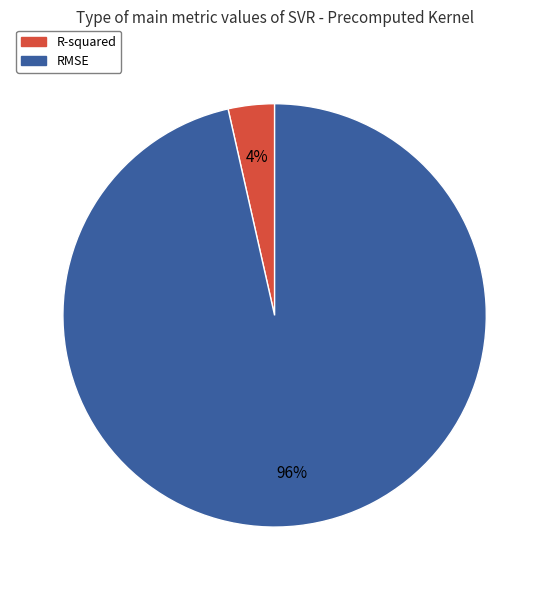

How many segments does this pie chart have?

2